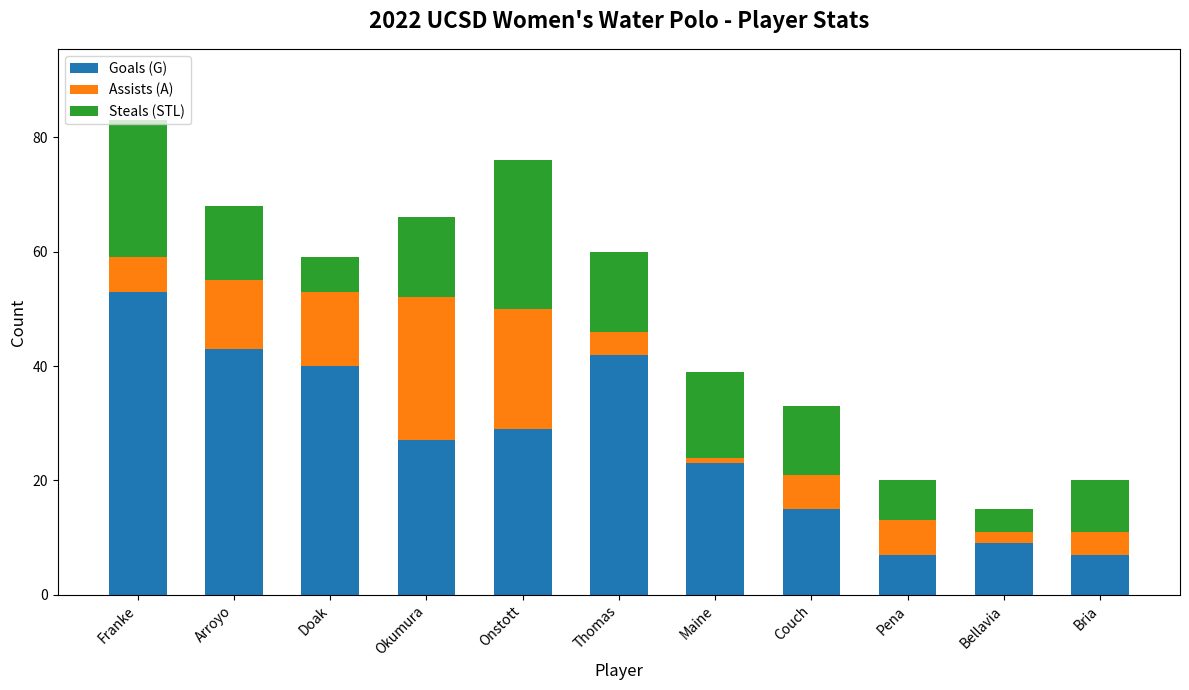

At which label is Goals (G) closest to 30?

Onstott